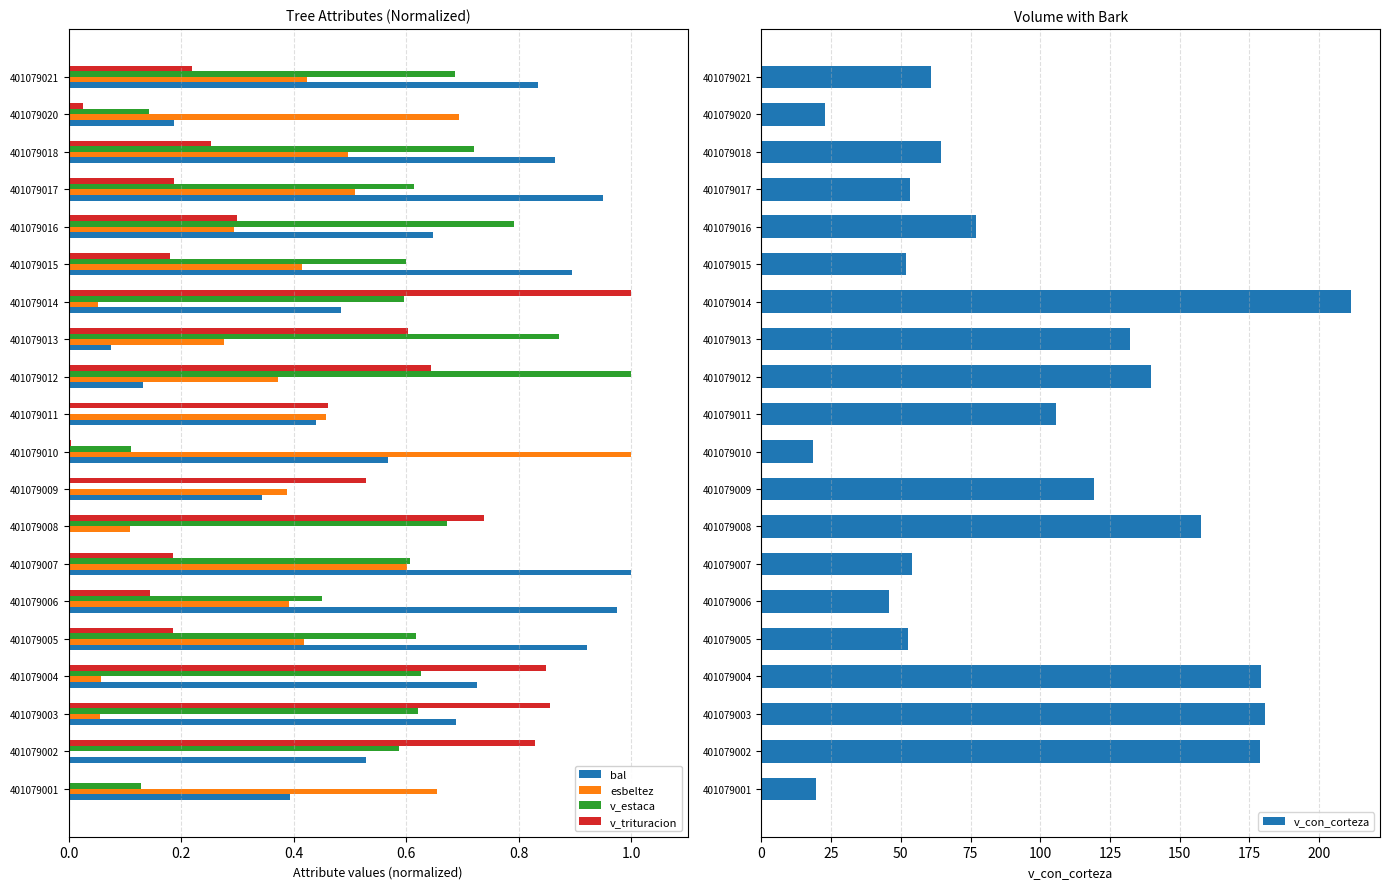

The value of v_trituracion at 401079008 is 1.1. True or false?

False